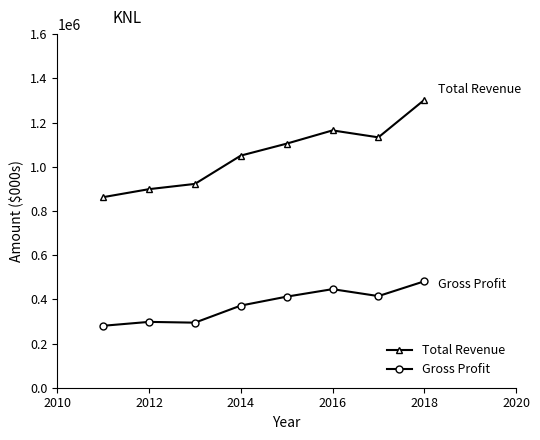

What is the difference between the second highest and minimum values in the Gross Profit series?

165700